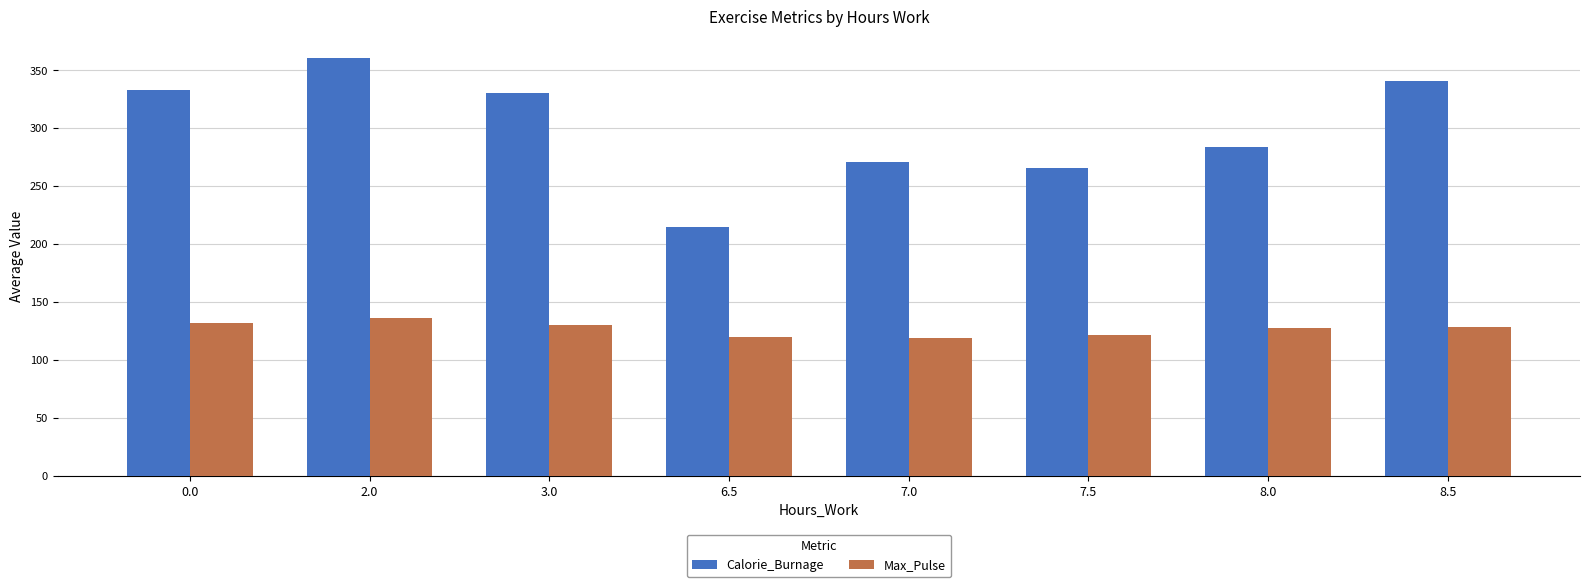

What is the minimum value shown in the chart?

119.0